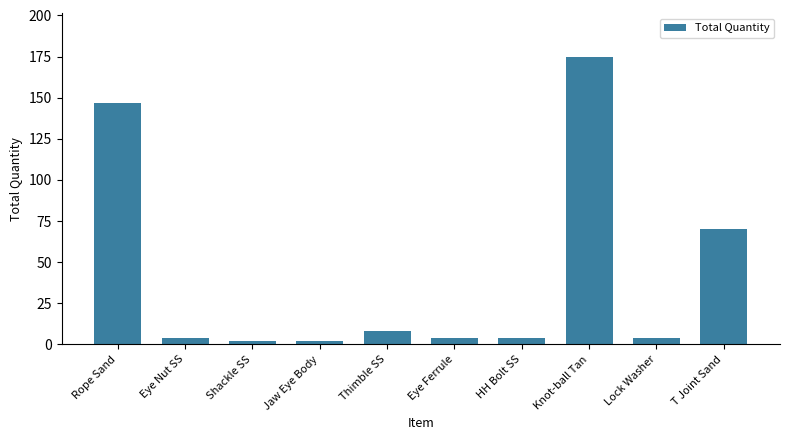

What is the label of the 3rd bar from the right?

Knot-ball Tan